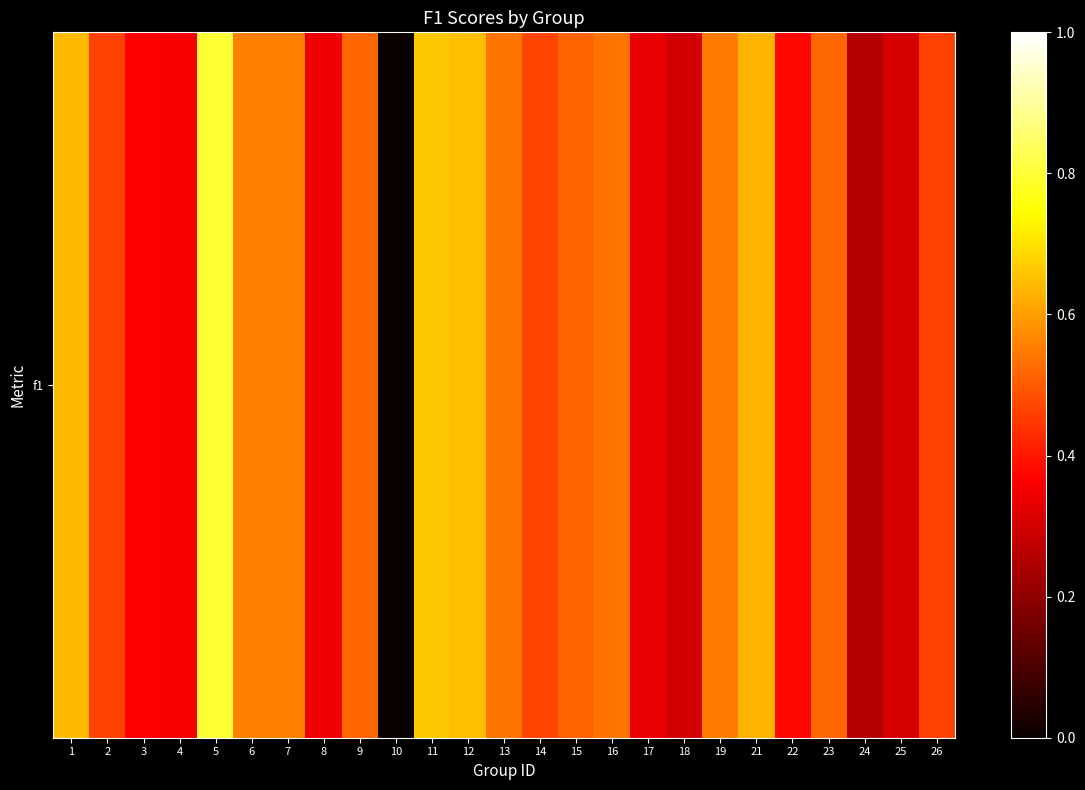

Reading left to right, what are all the values shown in this chart?

1=0.6	2=0.5	3=0.4	4=0.4	5=0.8	6=0.6	7=0.6	8=0.3	9=0.5	10=0.0	11=0.7	12=0.6	13=0.5	14=0.5	15=0.5	16=0.5	17=0.3	18=0.3	19=0.5	21=0.6	22=0.4	23=0.5	24=0.3	25=0.3	26=0.5